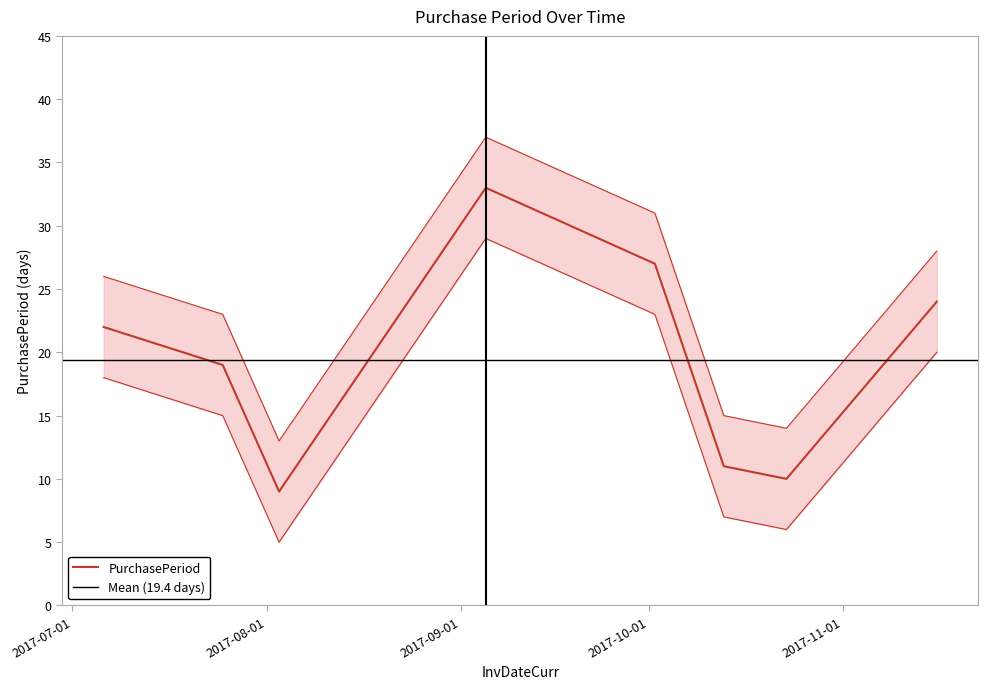

Rank the categories by value from highest to lowest.

2017-09-05, 2017-10-02, 2017-11-16, 2017-07-06, 2017-07-25, 2017-10-13, 2017-10-23, 2017-08-03